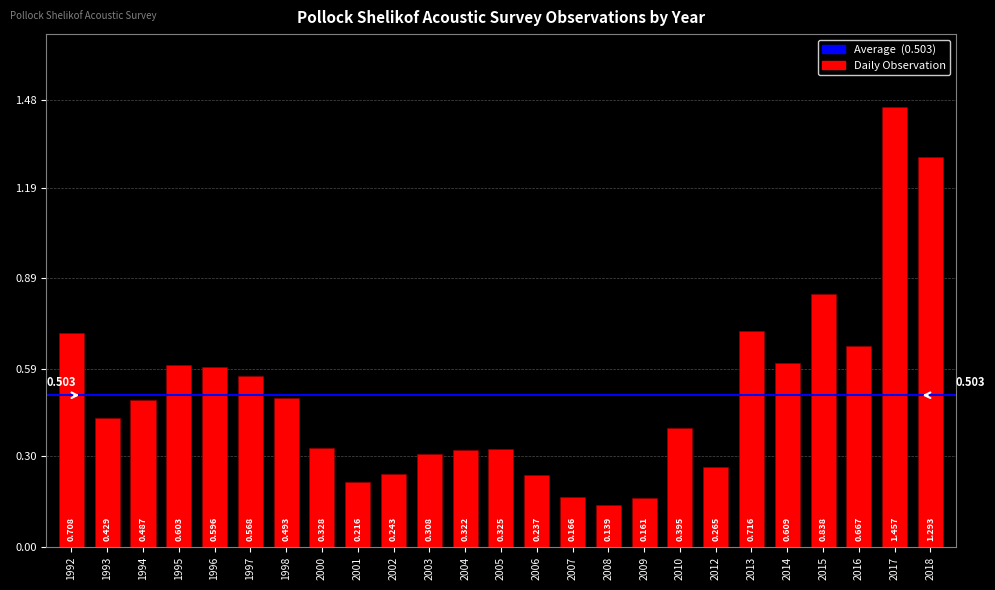

List the labels in order of value, smallest first.

2008, 2009, 2007, 2001, 2006, 2002, 2012, 2003, 2004, 2005, 2000, 2010, 1993, 1994, 1998, 1997, 1996, 1995, 2014, 2016, 1992, 2013, 2015, 2018, 2017